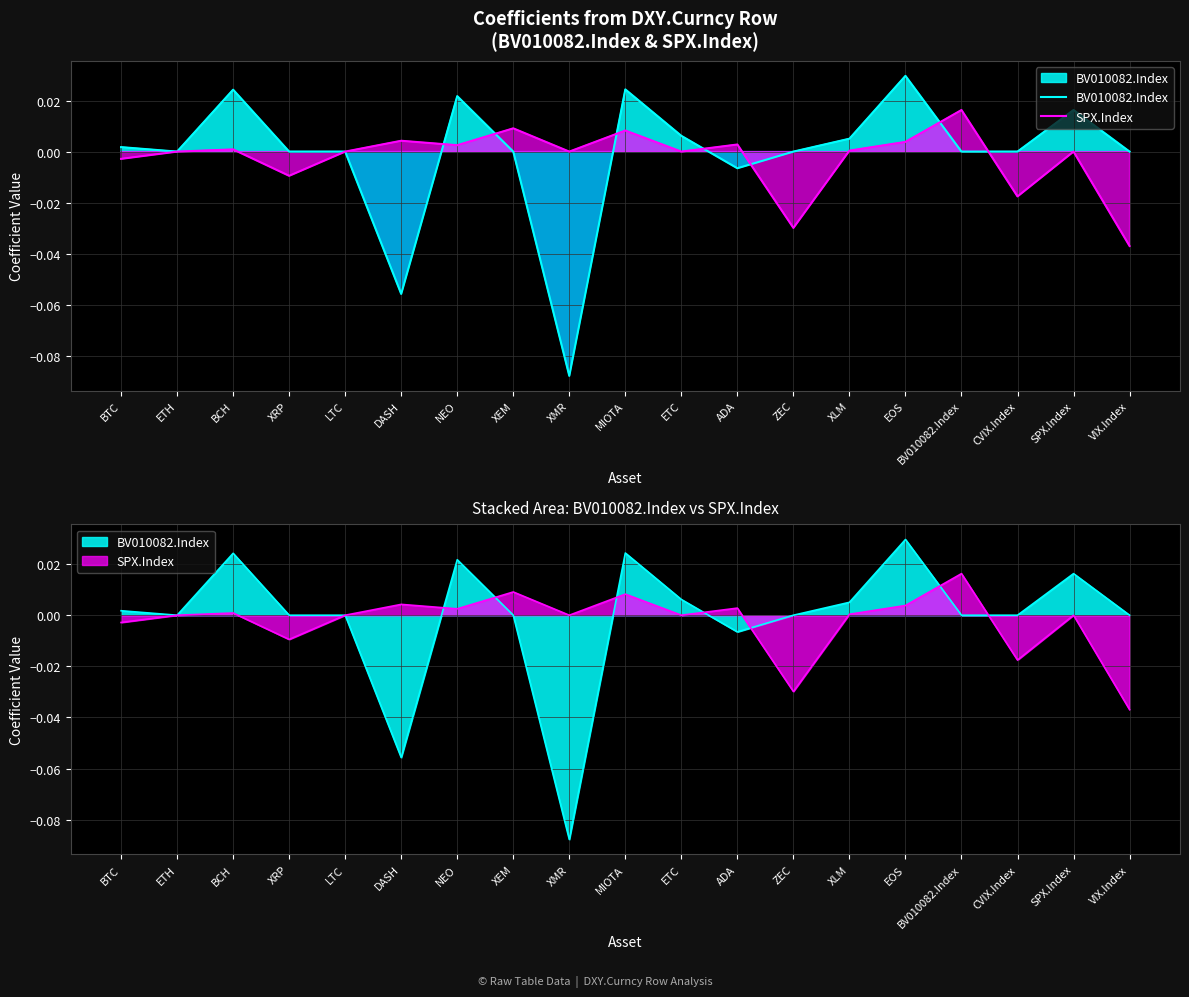

Where is the first local maximum for SPX.Index?

BCH